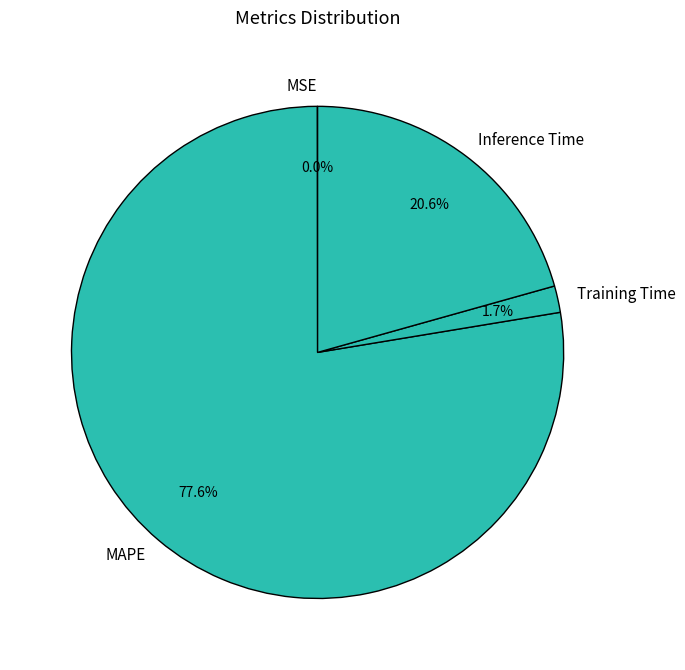

To the nearest percent, what is the average slice percentage?

25%